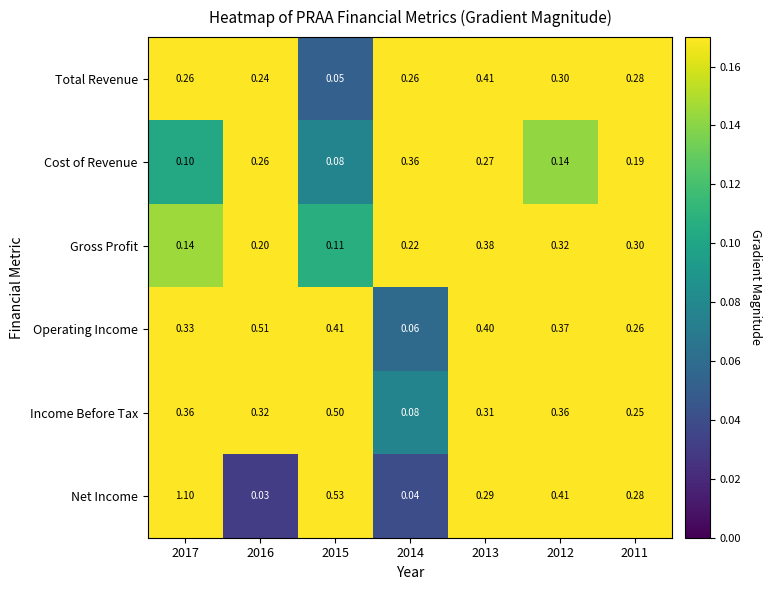

Which series changed the most between 2017 and 2013?

Net Income